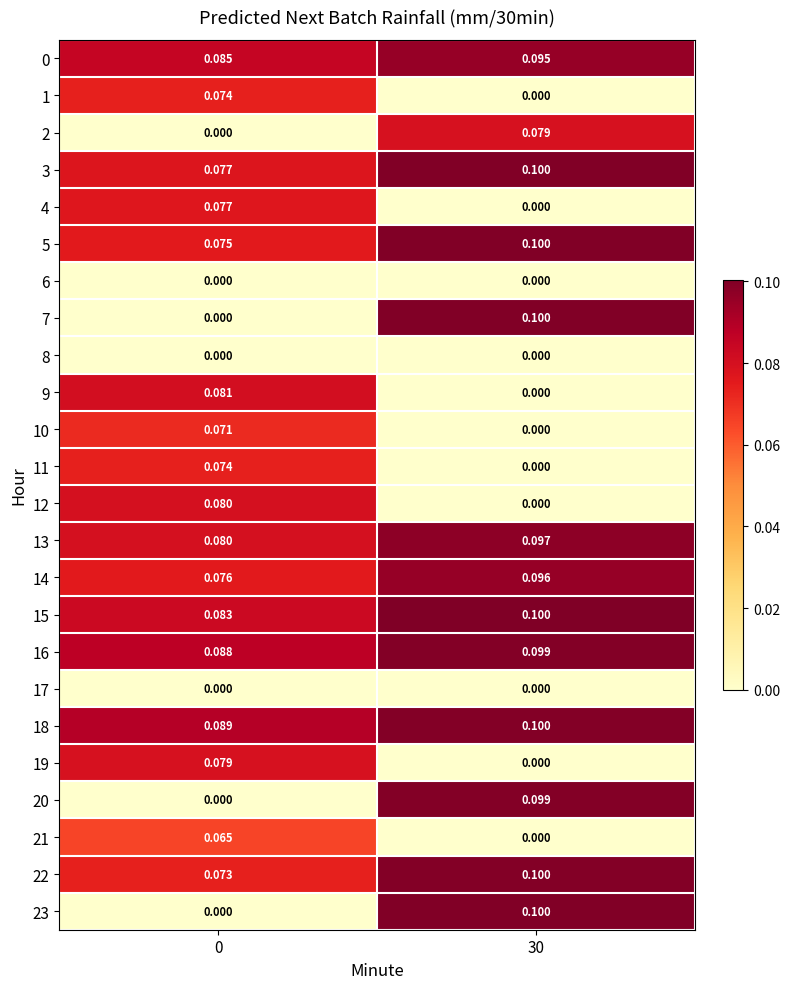

Is the value of 23 at 30 greater than the value of 10 at 0?

Yes